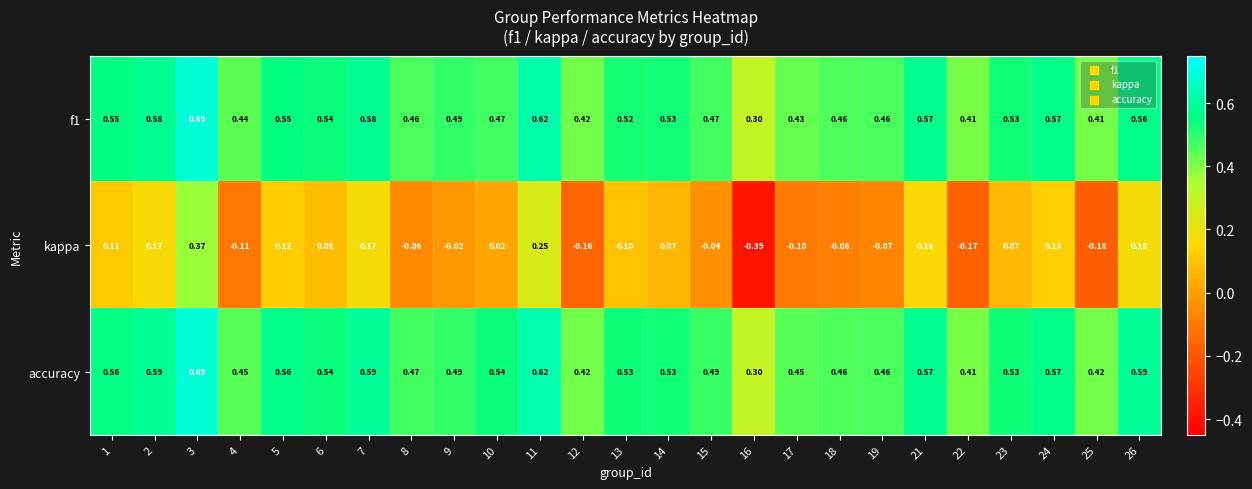

Is the value of f1 at 2 greater than the value of kappa at 6?

Yes